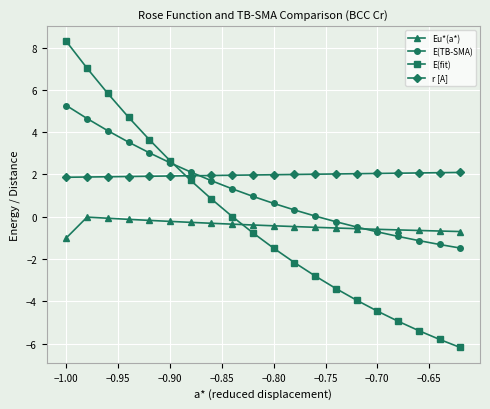

How many intersections are there between E(TB-SMA) and E(fit)?

1